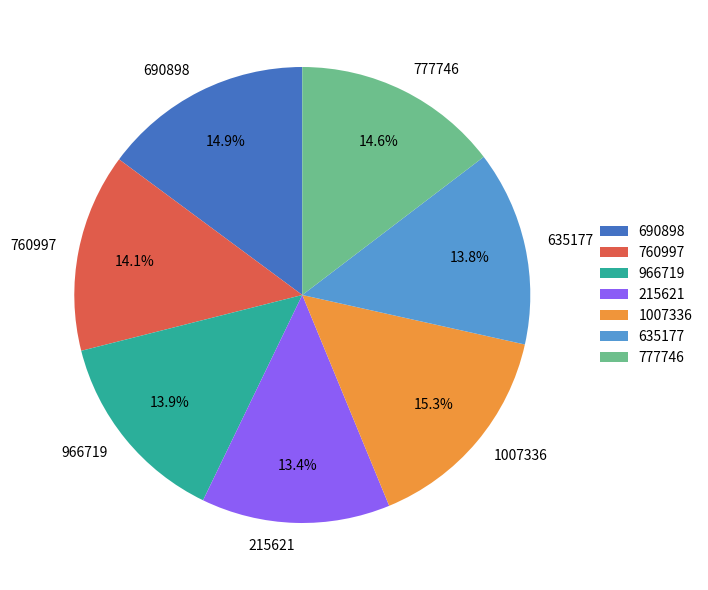

What percentage is the 1007336 slice, to the nearest percent?

15%